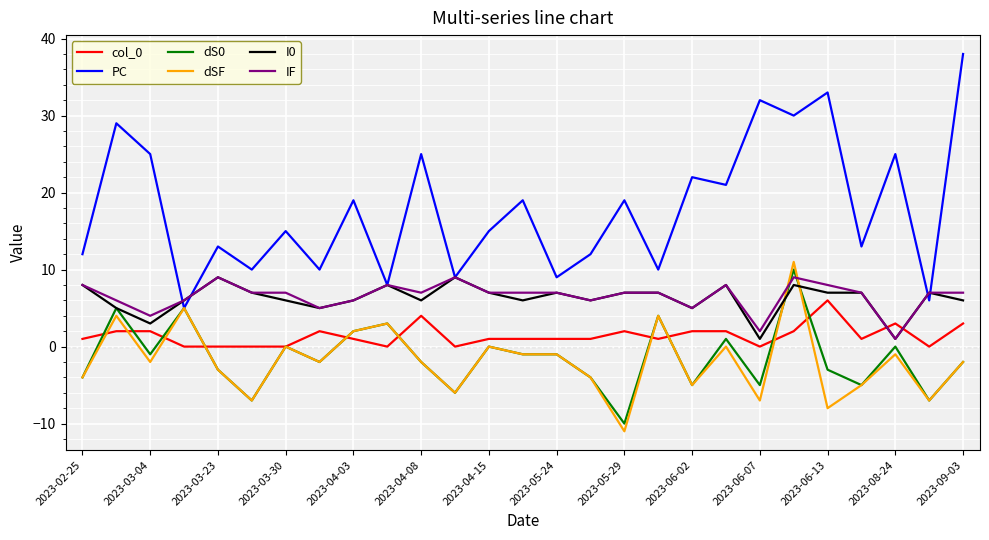

Which series has the widest spread of values?

PC